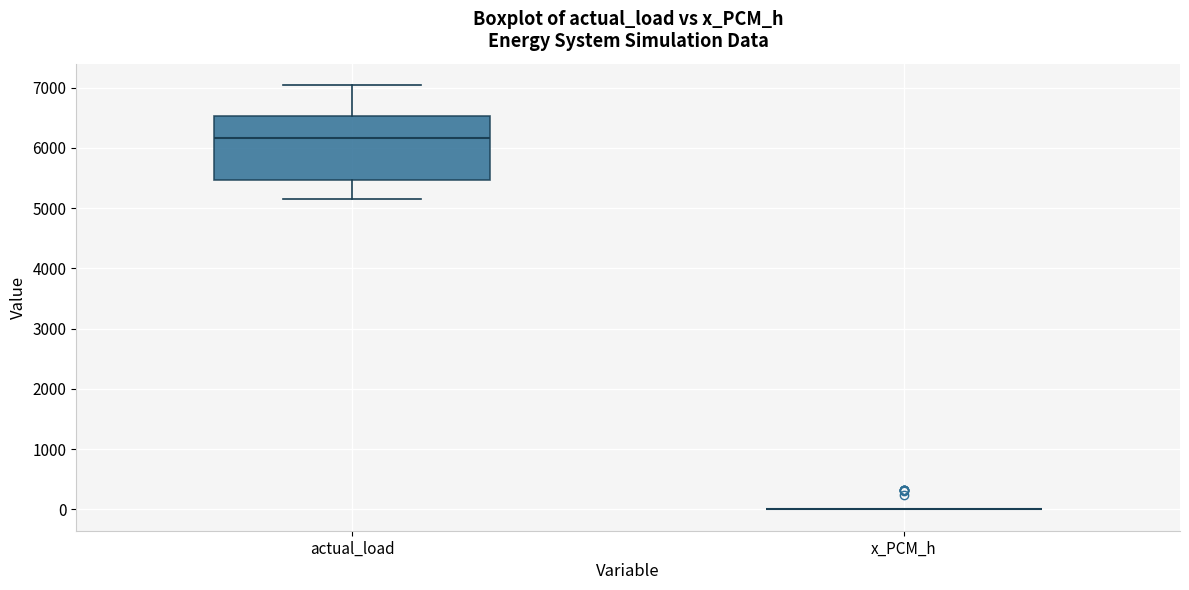

Which box is the tallest, from its lower edge to its upper edge?

actual_load